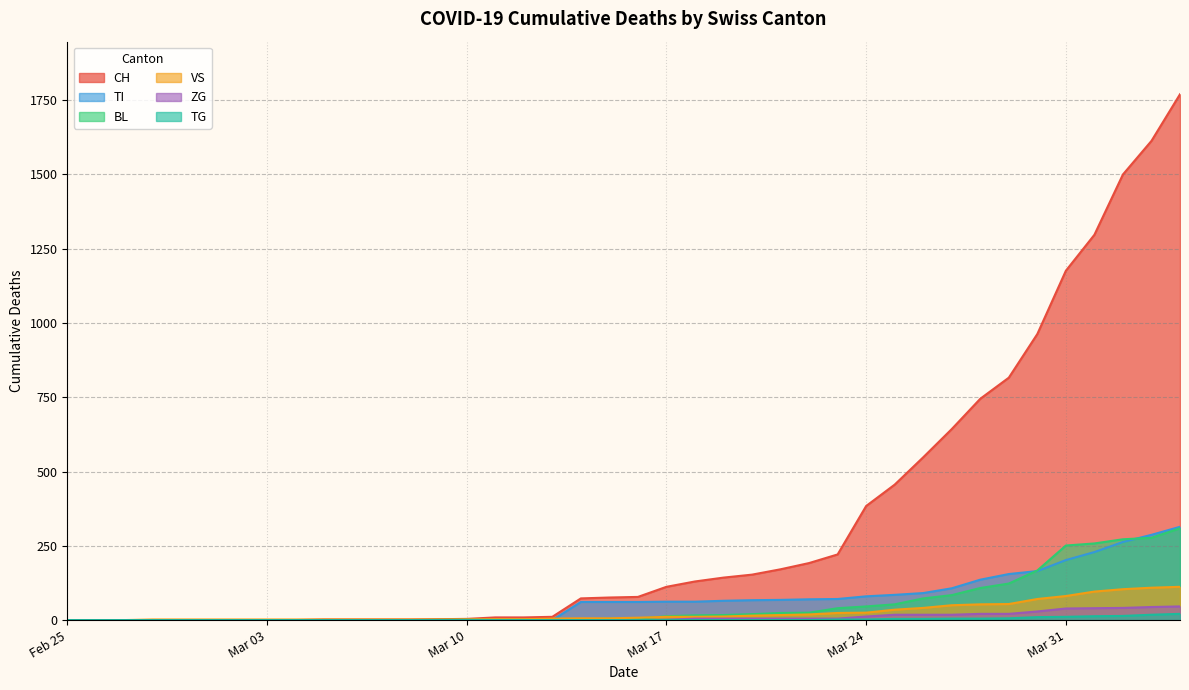

At which label is TI closest to 157?

2020-03-29